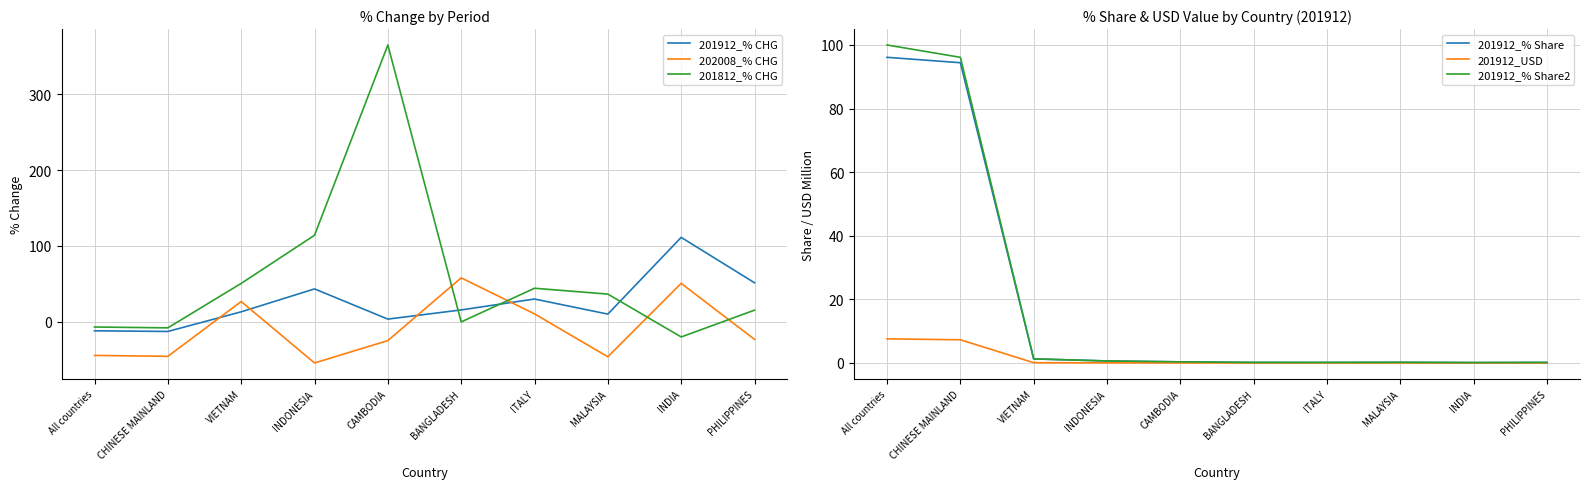

At which label is 202008_% CHG closest to 2?

ITALY